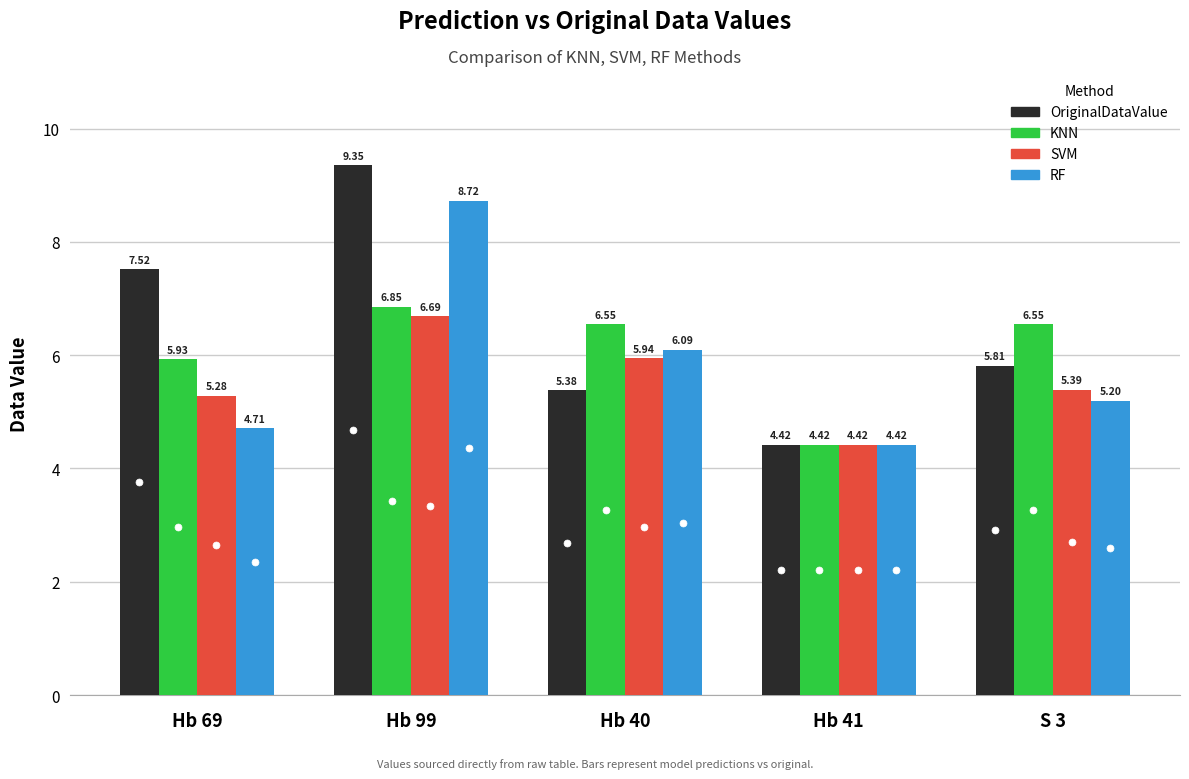

The OriginalDataValue series shows 3.1 at S 3. True or false?

False